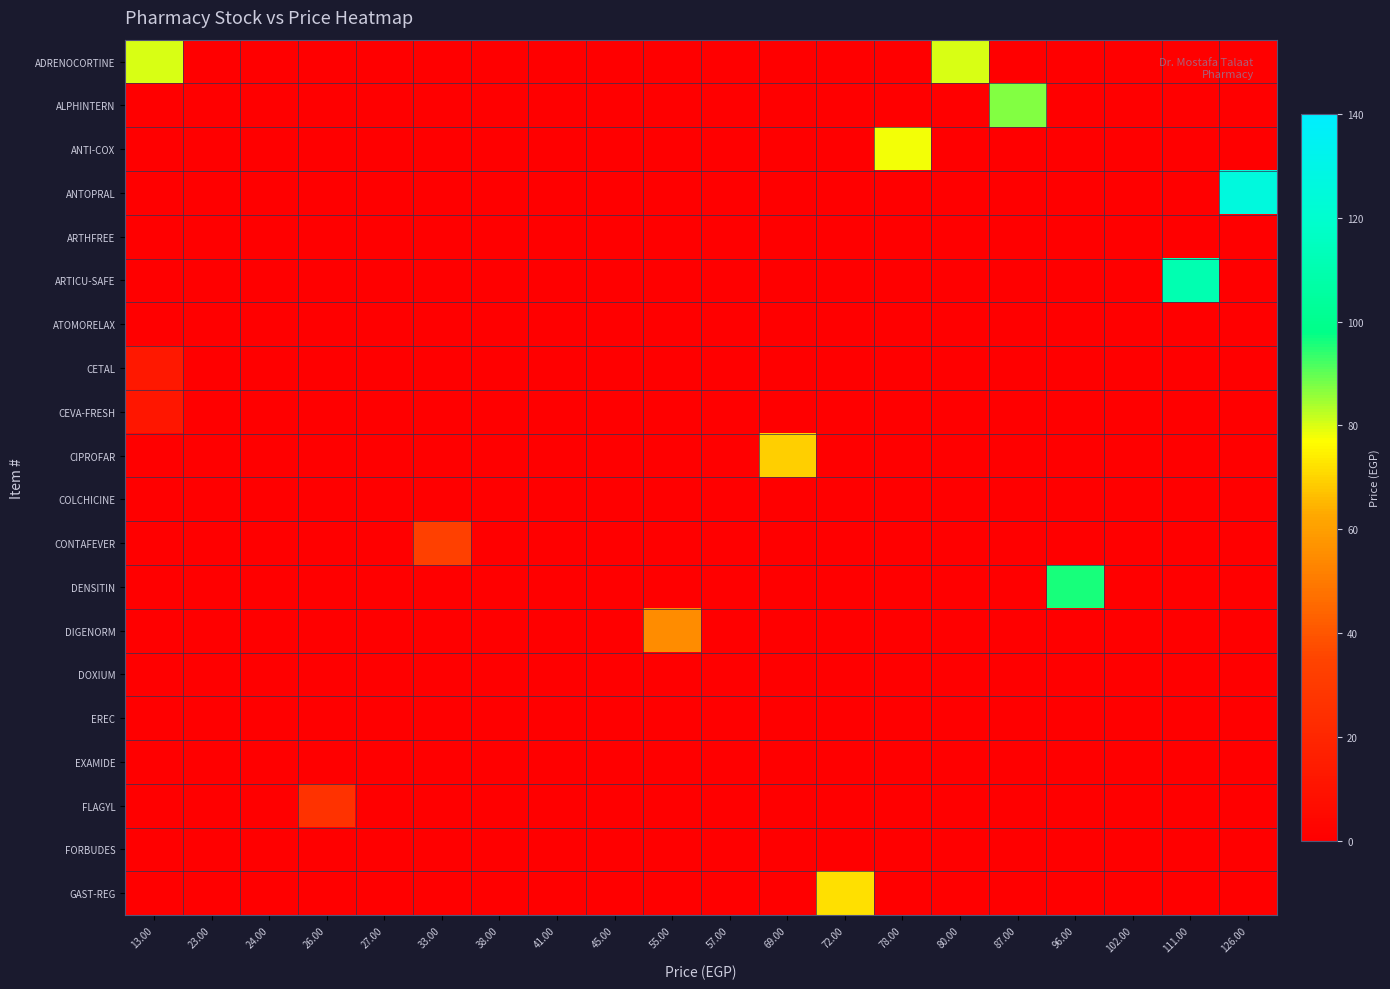

Reading right to left, extract all data points from this chart.

ADRENOCORTINE: 126.00=0	111.00=0	102.00=0	96.00=0	87.00=0	80.00=80	78.00=0	72.00=0	69.00=0	57.00=0	55.00=0	45.00=0	41.00=0	38.00=0	33.00=0	27.00=0	26.00=0	24.00=0	23.00=0	13.00=80
ALPHINTERN: 126.00=0	111.00=0	102.00=0	96.00=0	87.00=87	80.00=0	78.00=0	72.00=0	69.00=0	57.00=0	55.00=0	45.00=0	41.00=0	38.00=0	33.00=0	27.00=0	26.00=0	24.00=0	23.00=0	13.00=0
ANTI-COX: 126.00=0	111.00=0	102.00=0	96.00=0	87.00=0	80.00=0	78.00=78	72.00=0	69.00=0	57.00=0	55.00=0	45.00=0	41.00=0	38.00=0	33.00=0	27.00=0	26.00=0	24.00=0	23.00=0	13.00=0
ANTOPRAL: 126.00=126	111.00=0	102.00=0	96.00=0	87.00=0	80.00=0	78.00=0	72.00=0	69.00=0	57.00=0	55.00=0	45.00=0	41.00=0	38.00=0	33.00=0	27.00=0	26.00=0	24.00=0	23.00=0	13.00=0
ARTHFREE: 126.00=0	111.00=0	102.00=0	96.00=0	87.00=0	80.00=0	78.00=0	72.00=0	69.00=0	57.00=0	55.00=0	45.00=0	41.00=0	38.00=0	33.00=0	27.00=0	26.00=0	24.00=0	23.00=0	13.00=0
ARTICU-SAFE: 126.00=0	111.00=111	102.00=0	96.00=0	87.00=0	80.00=0	78.00=0	72.00=0	69.00=0	57.00=0	55.00=0	45.00=0	41.00=0	38.00=0	33.00=0	27.00=0	26.00=0	24.00=0	23.00=0	13.00=0
ATOMORELAX: 126.00=0	111.00=0	102.00=0	96.00=0	87.00=0	80.00=0	78.00=0	72.00=0	69.00=0	57.00=0	55.00=0	45.00=0	41.00=0	38.00=0	33.00=0	27.00=0	26.00=0	24.00=0	23.00=0	13.00=0
CETAL: 126.00=0	111.00=0	102.00=0	96.00=0	87.00=0	80.00=0	78.00=0	72.00=0	69.00=0	57.00=0	55.00=0	45.00=0	41.00=0	38.00=0	33.00=0	27.00=0	26.00=0	24.00=0	23.00=0	13.00=13
CEVA-FRESH: 126.00=0	111.00=0	102.00=0	96.00=0	87.00=0	80.00=0	78.00=0	72.00=0	69.00=0	57.00=0	55.00=0	45.00=0	41.00=0	38.00=0	33.00=0	27.00=0	26.00=0	24.00=0	23.00=0	13.00=12
CIPROFAR: 126.00=0	111.00=0	102.00=0	96.00=0	87.00=0	80.00=0	78.00=0	72.00=0	69.00=69	57.00=0	55.00=0	45.00=0	41.00=0	38.00=0	33.00=0	27.00=0	26.00=0	24.00=0	23.00=0	13.00=0
COLCHICINE: 126.00=0	111.00=0	102.00=0	96.00=0	87.00=0	80.00=0	78.00=0	72.00=0	69.00=0	57.00=0	55.00=0	45.00=0	41.00=0	38.00=0	33.00=0	27.00=0	26.00=0	24.00=0	23.00=0	13.00=0
CONTAFEVER: 126.00=0	111.00=0	102.00=0	96.00=0	87.00=0	80.00=0	78.00=0	72.00=0	69.00=0	57.00=0	55.00=0	45.00=0	41.00=0	38.00=0	33.00=33	27.00=0	26.00=0	24.00=0	23.00=0	13.00=0
DENSITIN: 126.00=0	111.00=0	102.00=0	96.00=96	87.00=0	80.00=0	78.00=0	72.00=0	69.00=0	57.00=0	55.00=0	45.00=0	41.00=0	38.00=0	33.00=0	27.00=0	26.00=0	24.00=0	23.00=0	13.00=0
DIGENORM: 126.00=0	111.00=0	102.00=0	96.00=0	87.00=0	80.00=0	78.00=0	72.00=0	69.00=0	57.00=0	55.00=55	45.00=0	41.00=0	38.00=0	33.00=0	27.00=0	26.00=0	24.00=0	23.00=0	13.00=0
DOXIUM: 126.00=0	111.00=0	102.00=0	96.00=0	87.00=0	80.00=0	78.00=0	72.00=0	69.00=0	57.00=0	55.00=0	45.00=0	41.00=0	38.00=0	33.00=0	27.00=0	26.00=0	24.00=0	23.00=0	13.00=0
EREC: 126.00=0	111.00=0	102.00=0	96.00=0	87.00=0	80.00=0	78.00=0	72.00=0	69.00=0	57.00=0	55.00=0	45.00=0	41.00=0	38.00=0	33.00=0	27.00=0	26.00=0	24.00=0	23.00=0	13.00=0
EXAMIDE: 126.00=0	111.00=0	102.00=0	96.00=0	87.00=0	80.00=0	78.00=0	72.00=0	69.00=0	57.00=0	55.00=0	45.00=0	41.00=0	38.00=0	33.00=0	27.00=0	26.00=0	24.00=0	23.00=0	13.00=0
FLAGYL: 126.00=0	111.00=0	102.00=0	96.00=0	87.00=0	80.00=0	78.00=0	72.00=0	69.00=0	57.00=0	55.00=0	45.00=0	41.00=0	38.00=0	33.00=0	27.00=0	26.00=26	24.00=0	23.00=0	13.00=0
FORBUDES: 126.00=0	111.00=0	102.00=0	96.00=0	87.00=0	80.00=0	78.00=0	72.00=0	69.00=0	57.00=0	55.00=0	45.00=0	41.00=0	38.00=0	33.00=0	27.00=0	26.00=0	24.00=0	23.00=0	13.00=0
GAST-REG: 126.00=0	111.00=0	102.00=0	96.00=0	87.00=0	80.00=0	78.00=0	72.00=72	69.00=0	57.00=0	55.00=0	45.00=0	41.00=0	38.00=0	33.00=0	27.00=0	26.00=0	24.00=0	23.00=0	13.00=0